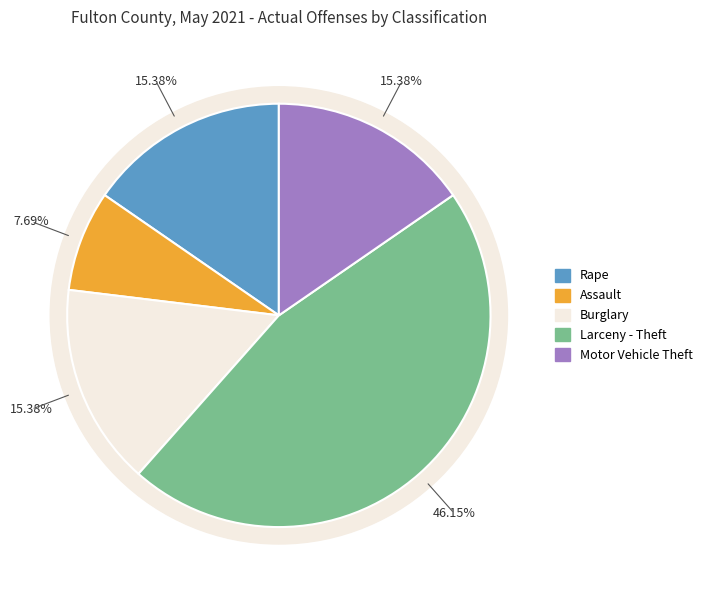

What portion of the pie excludes Assault?

92.3%